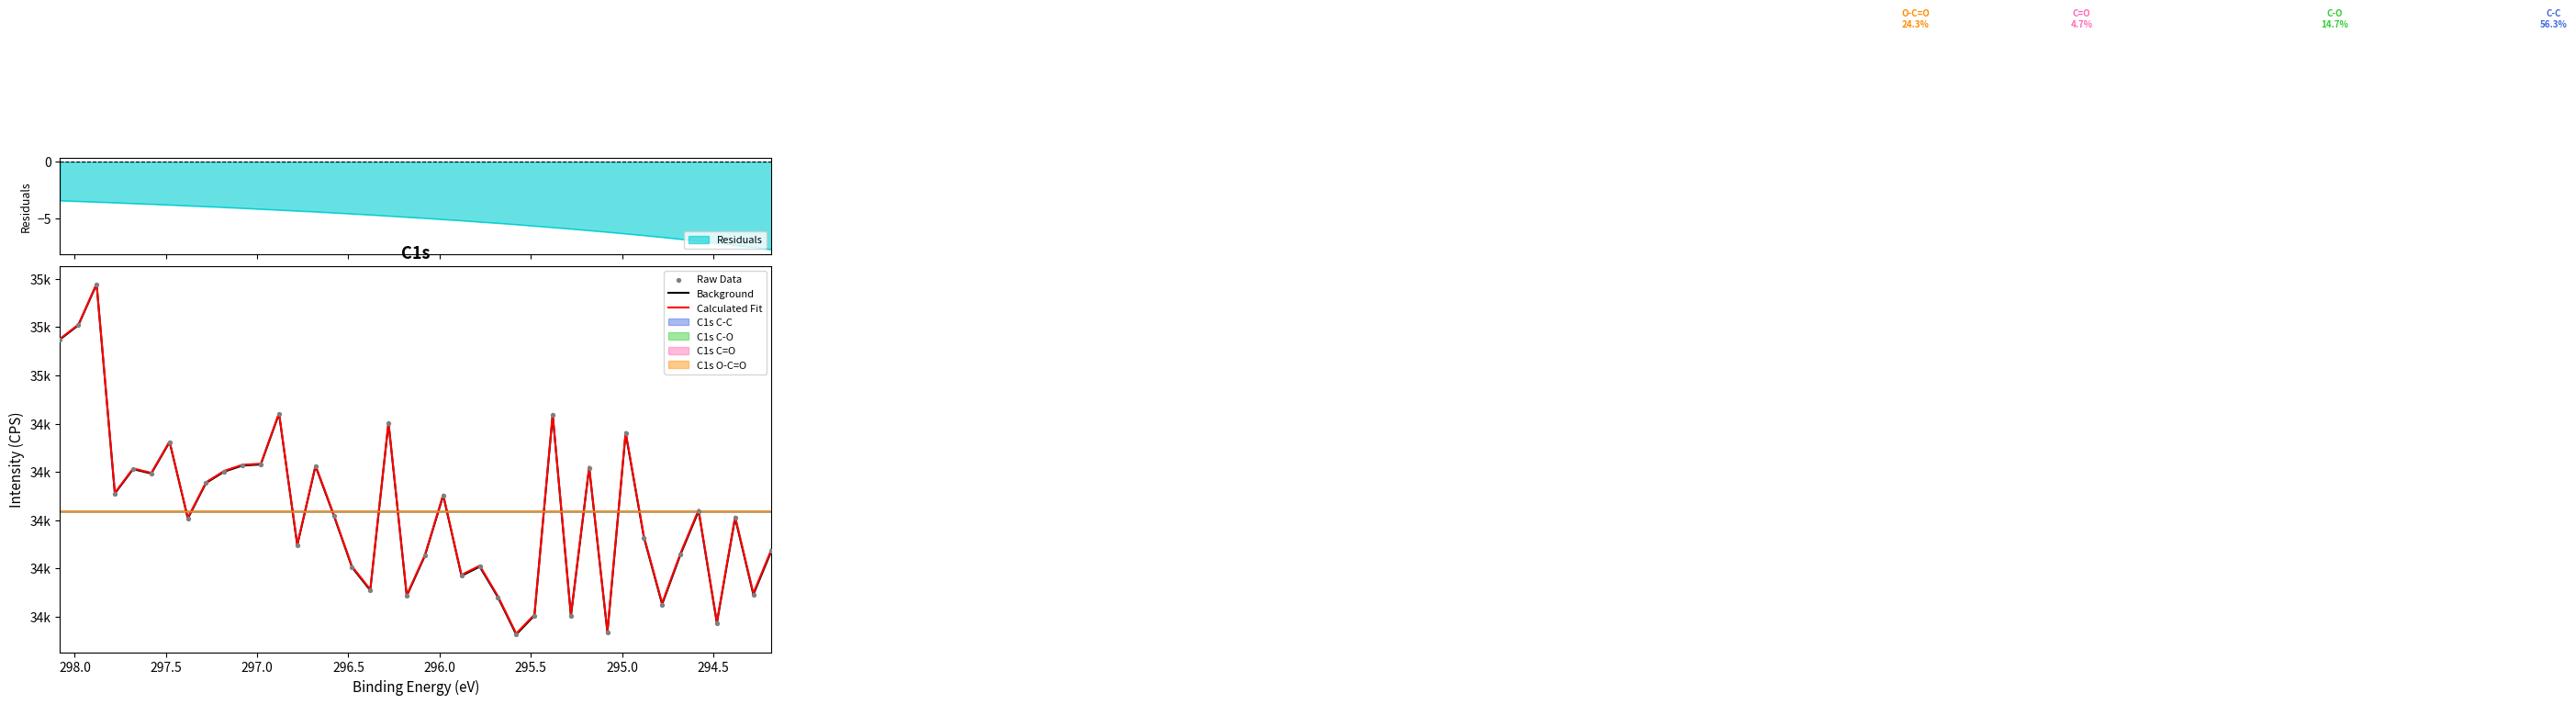

Which series reaches the maximum Y coordinate?

Calculated Fit